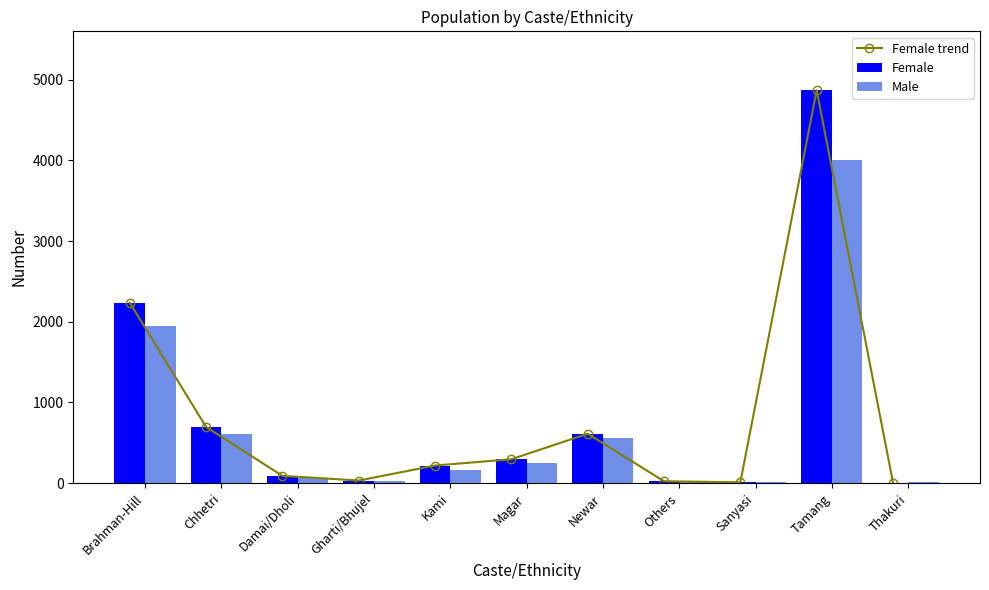

What is the label of the 10th bar from the left?

Tamang